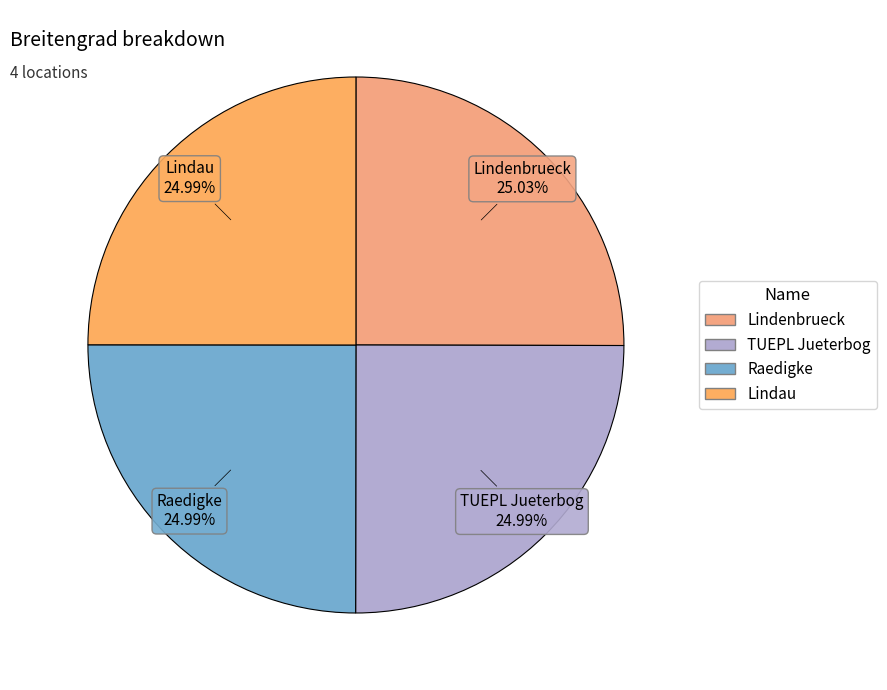

Is there any slice that represents more than half of the pie?

No